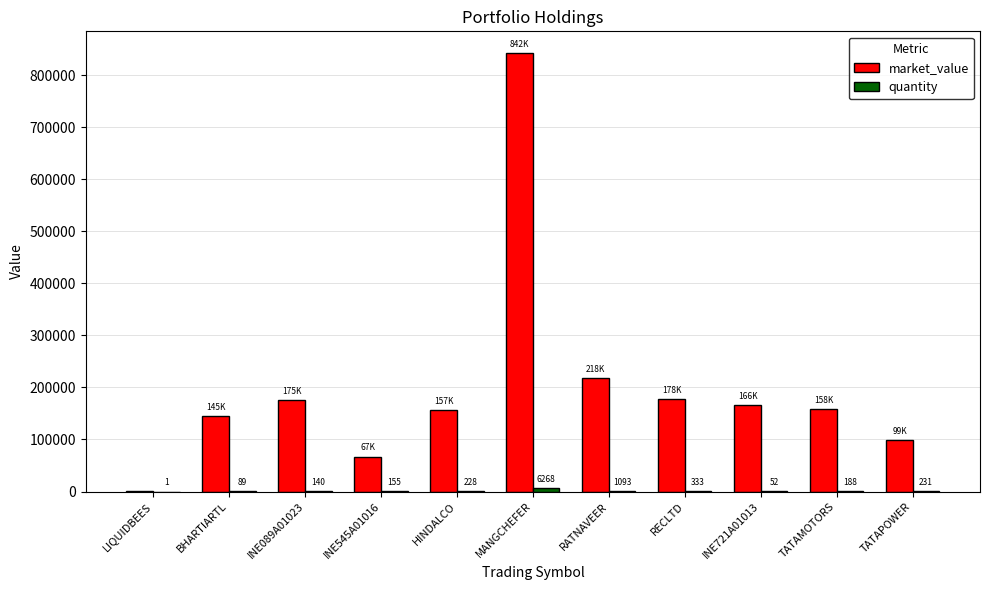

What is the spread (max minus min) of values at INE089A01023?

174839.0